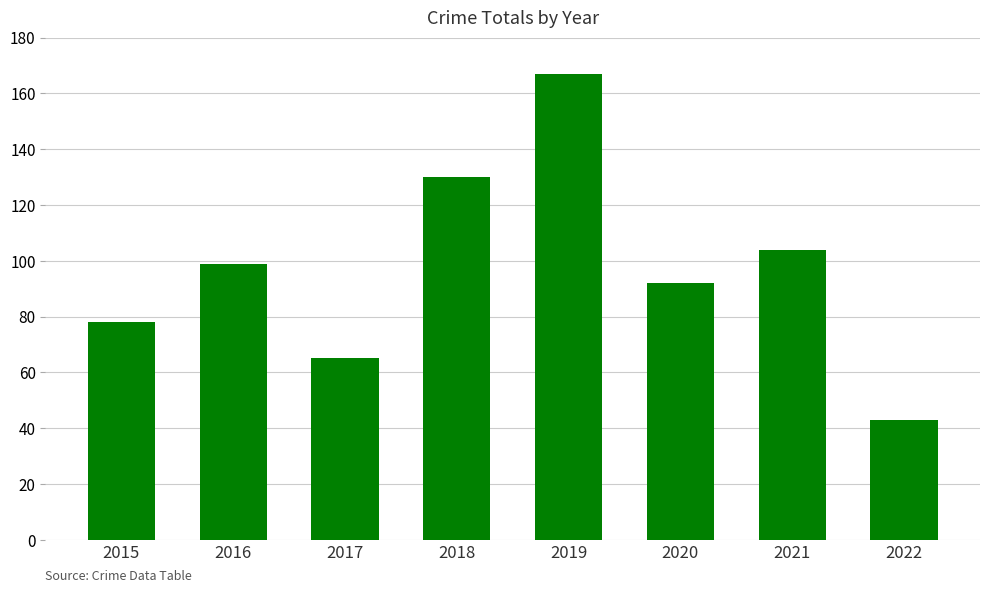

Are the bars grouped side by side (vs. stacked)?

No